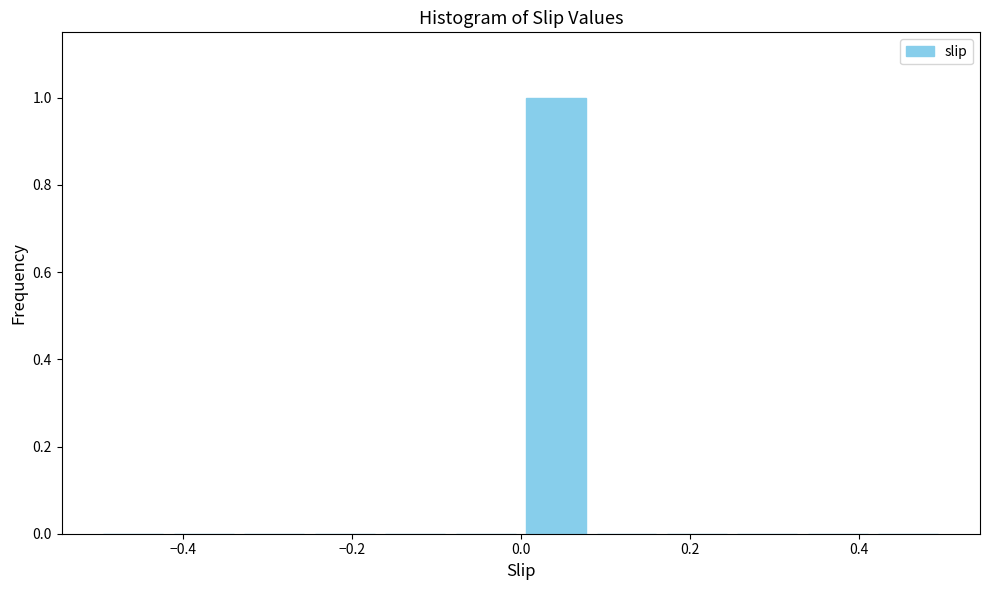

Which range on the x-axis has the tallest bar?

0.00 to 0.08